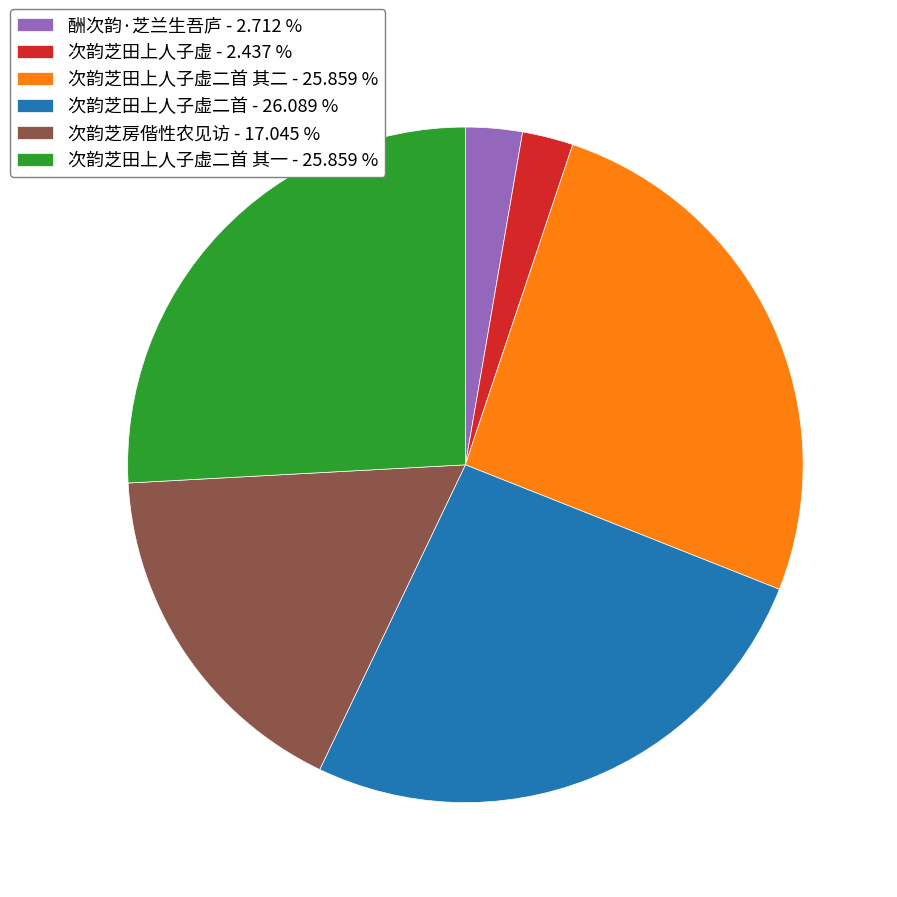

Is there any slice that represents more than half of the pie?

No